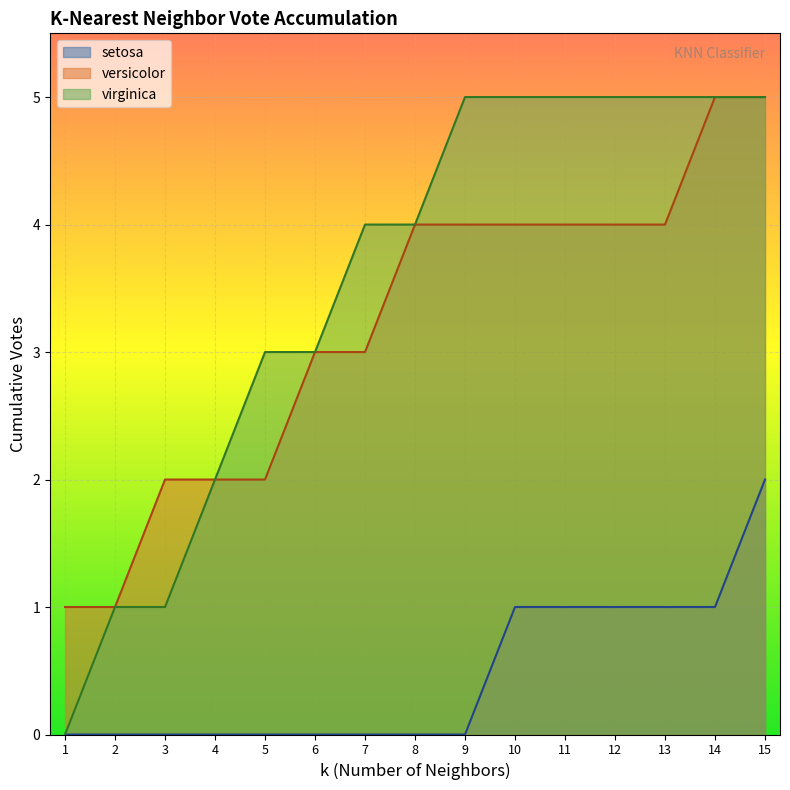

Reading left to right, what are all the values shown in this chart?

setosa: 1=0	2=0	3=0	4=0	5=0	6=0	7=0	8=0	9=0	10=1	11=1	12=1	13=1	14=1	15=2
versicolor: 1=1	2=1	3=2	4=2	5=2	6=3	7=3	8=4	9=4	10=4	11=4	12=4	13=4	14=5	15=5
virginica: 1=0	2=1	3=1	4=2	5=3	6=3	7=4	8=4	9=5	10=5	11=5	12=5	13=5	14=5	15=5